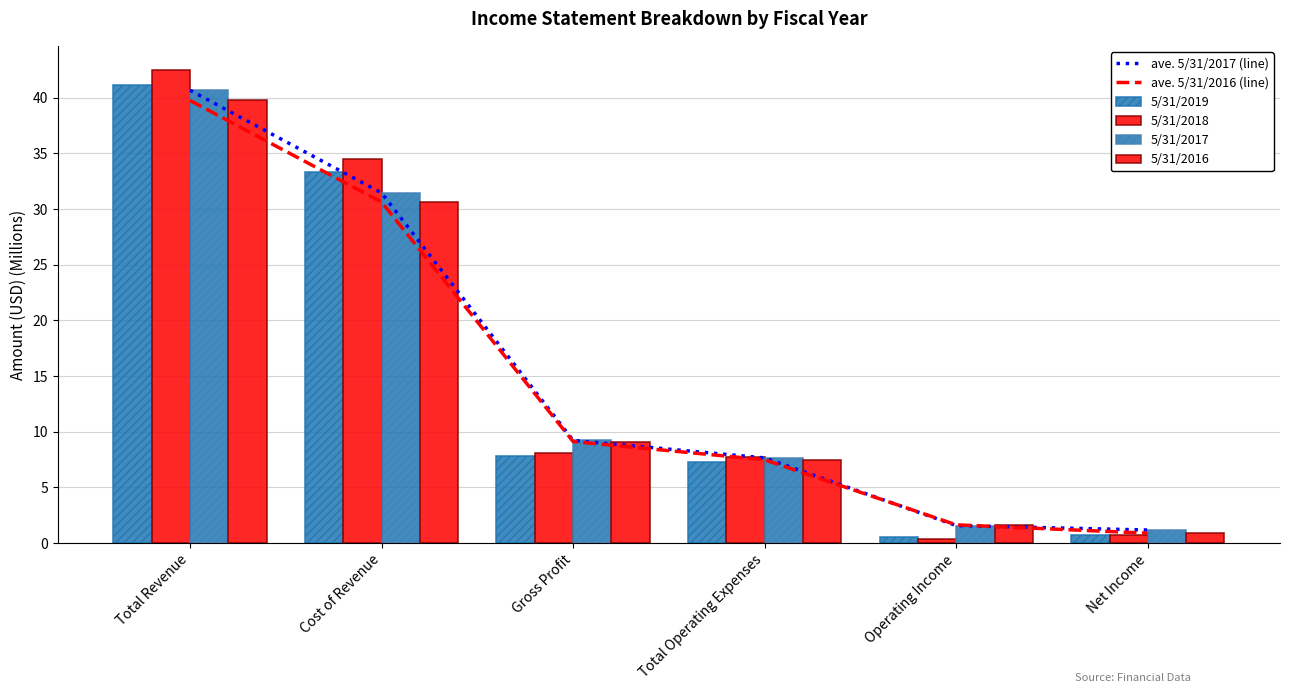

Is it true that 5/31/2016 equals 2.7 at Operating Income?

False